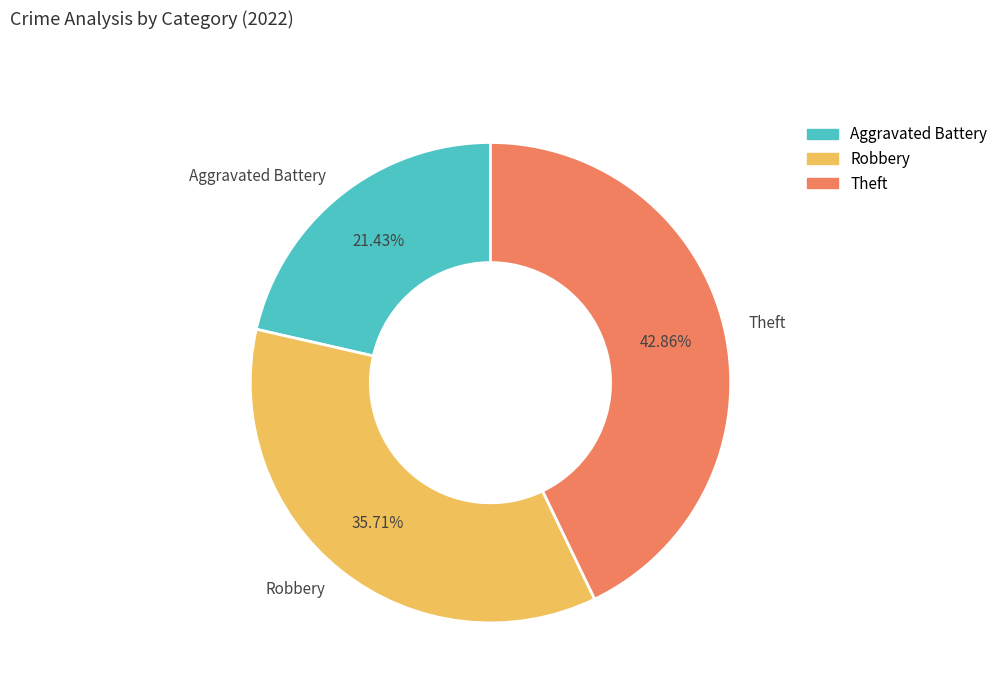

Is it true that Theft is 36% of the pie?

False